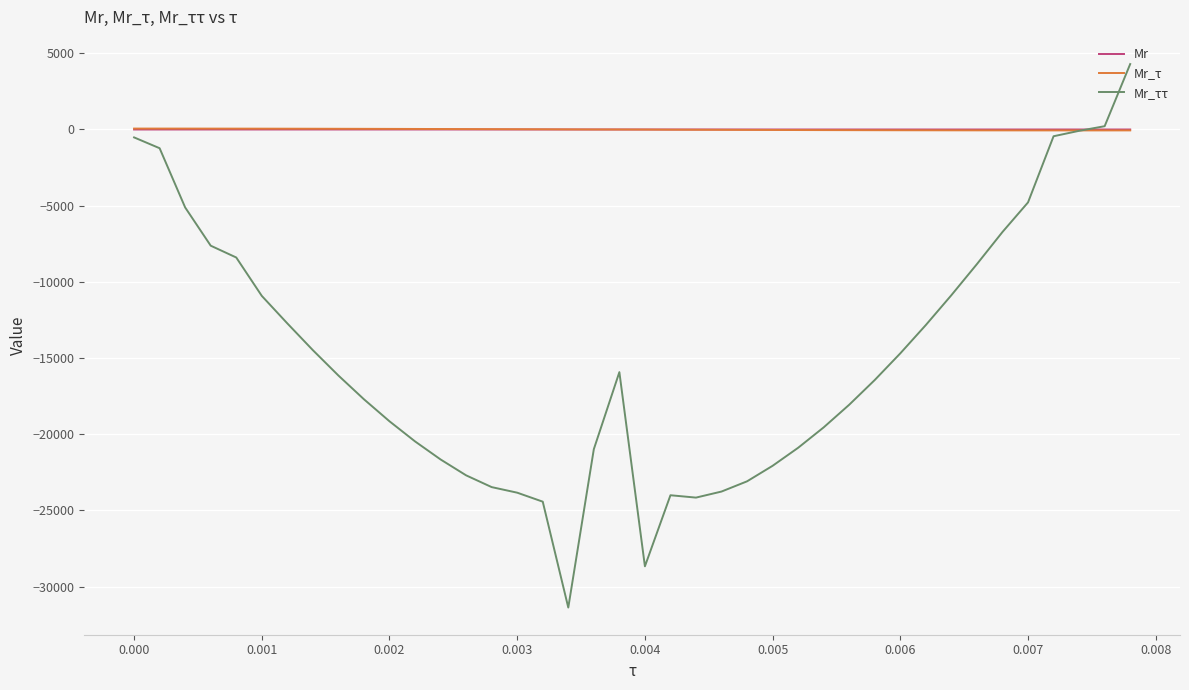

Does the chart display data point markers on the line(s)?

No